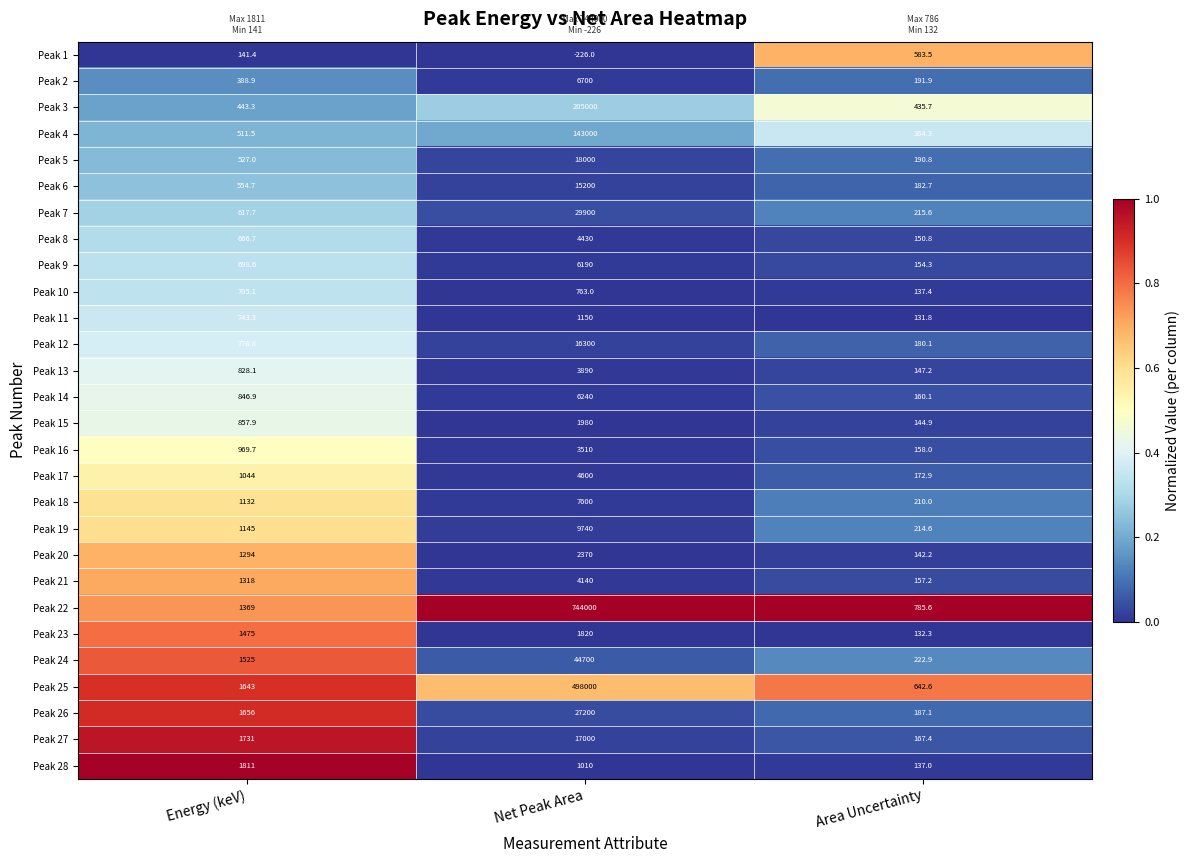

Which category has the highest value in the Peak 20 series?

Net Peak Area